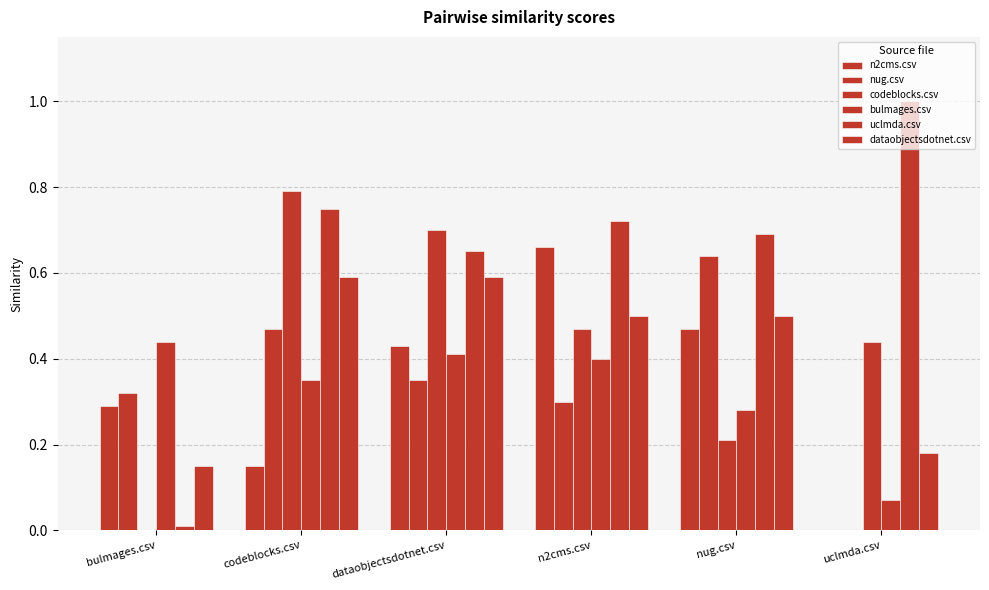

Count the number of data series in this chart.

6